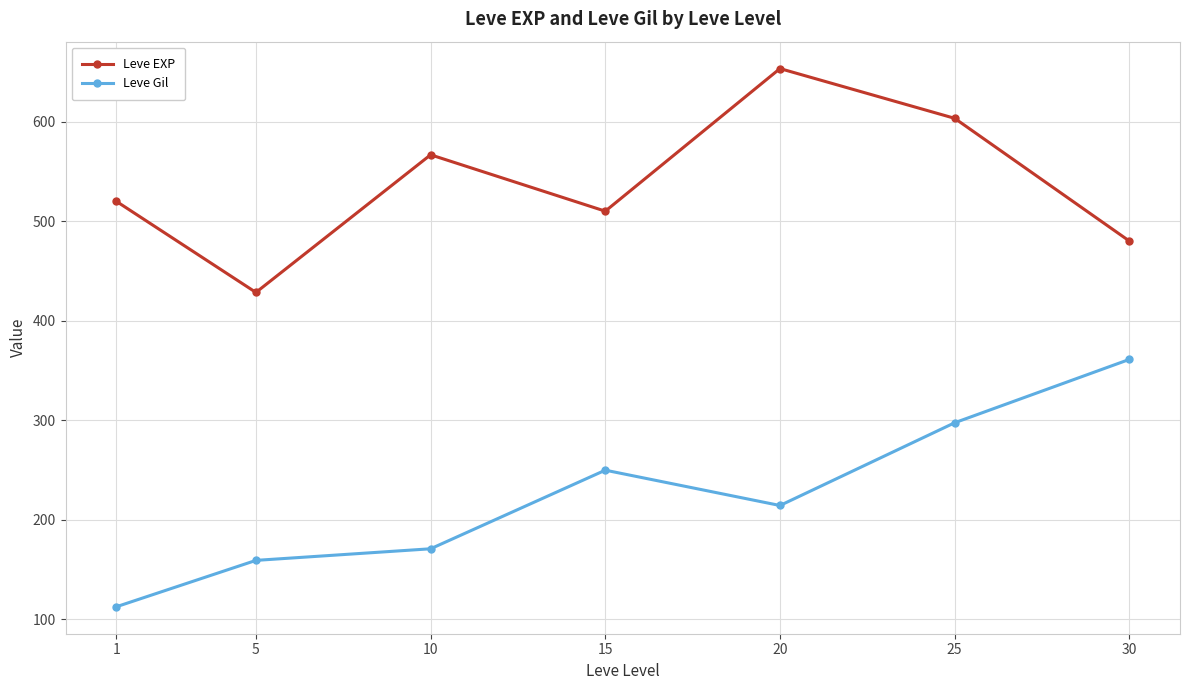

Does the chart display data point markers on the line(s)?

Yes